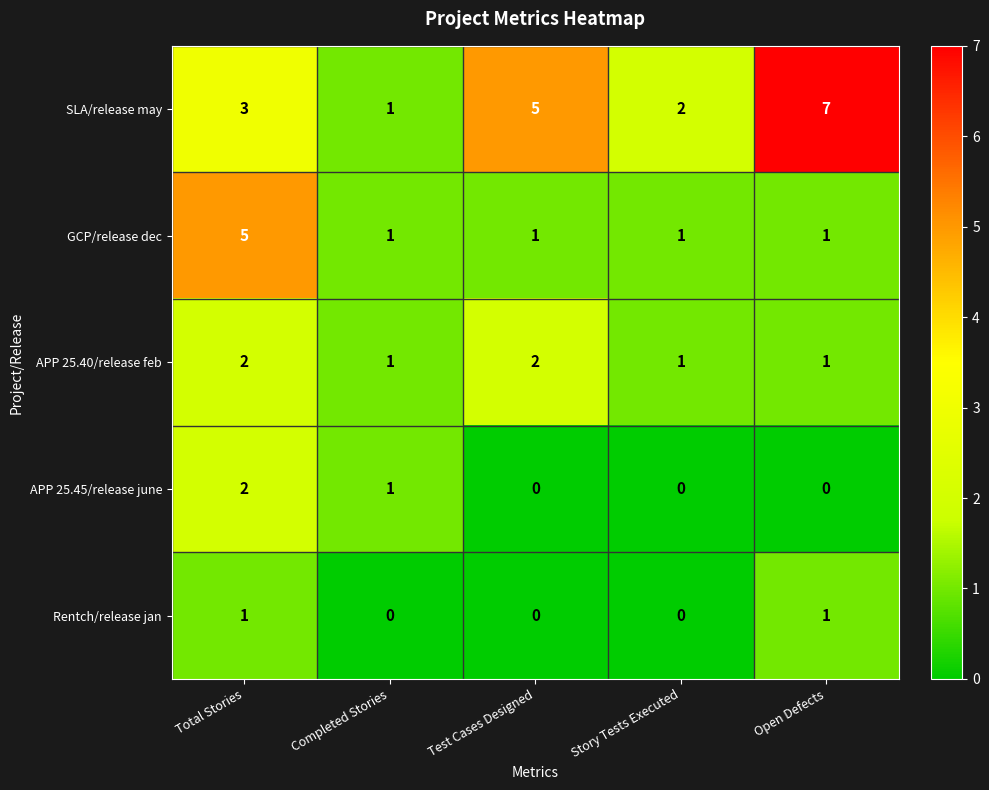

Count the number of categories in the chart.

5